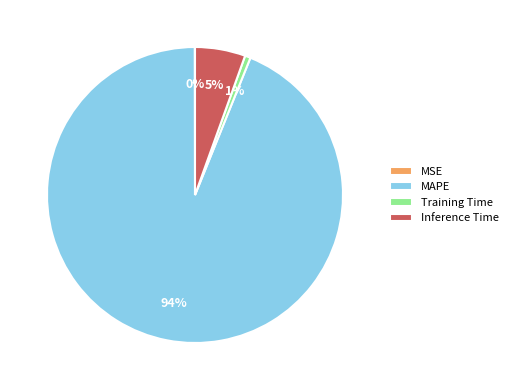

Which category has the biggest portion of the pie?

MAPE